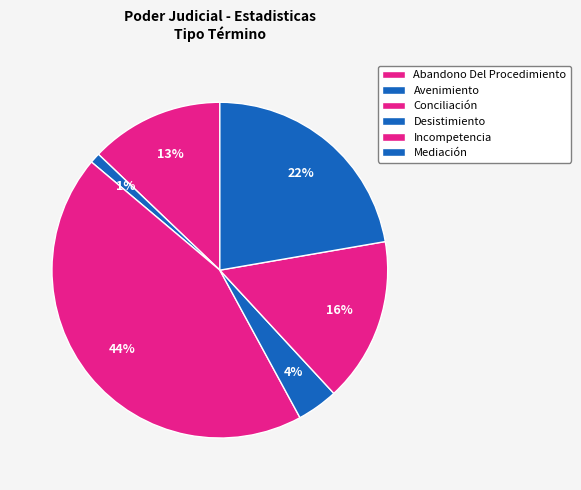

How many slices are in this pie chart?

6